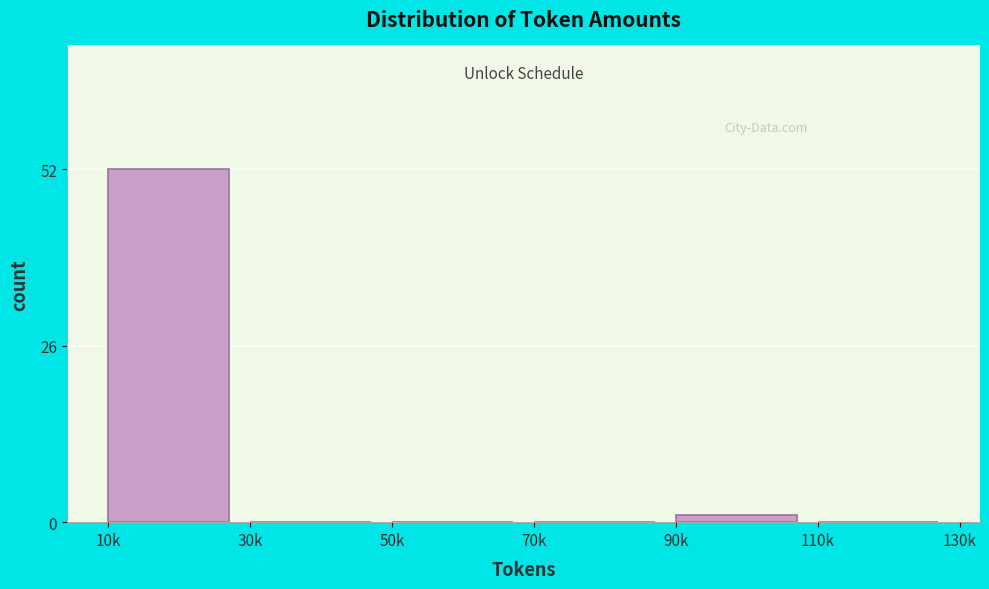

Reading right to left, list all the values displayed in this chart.

110k=0	90k=1	70k=0	50k=0	30k=0	10k=52